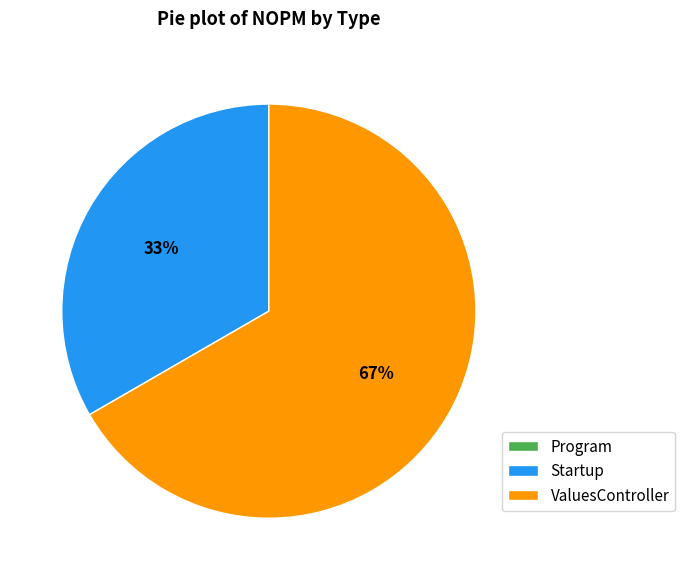

What is the majority slice?

ValuesController